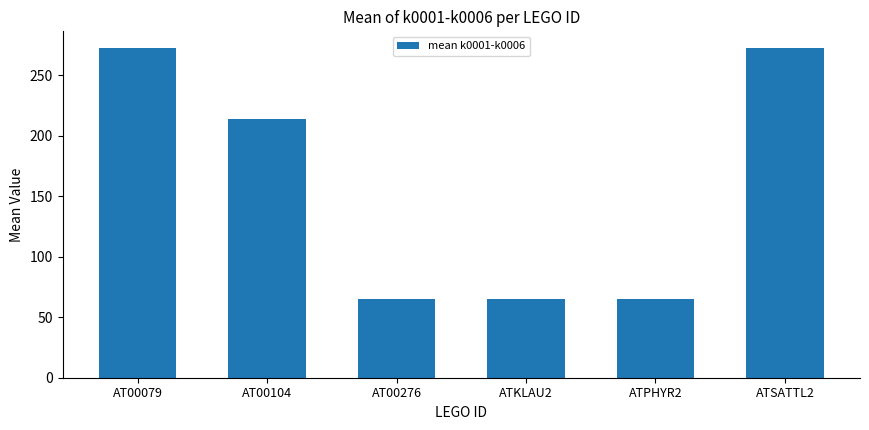

Read the value at AT00276.

65.2